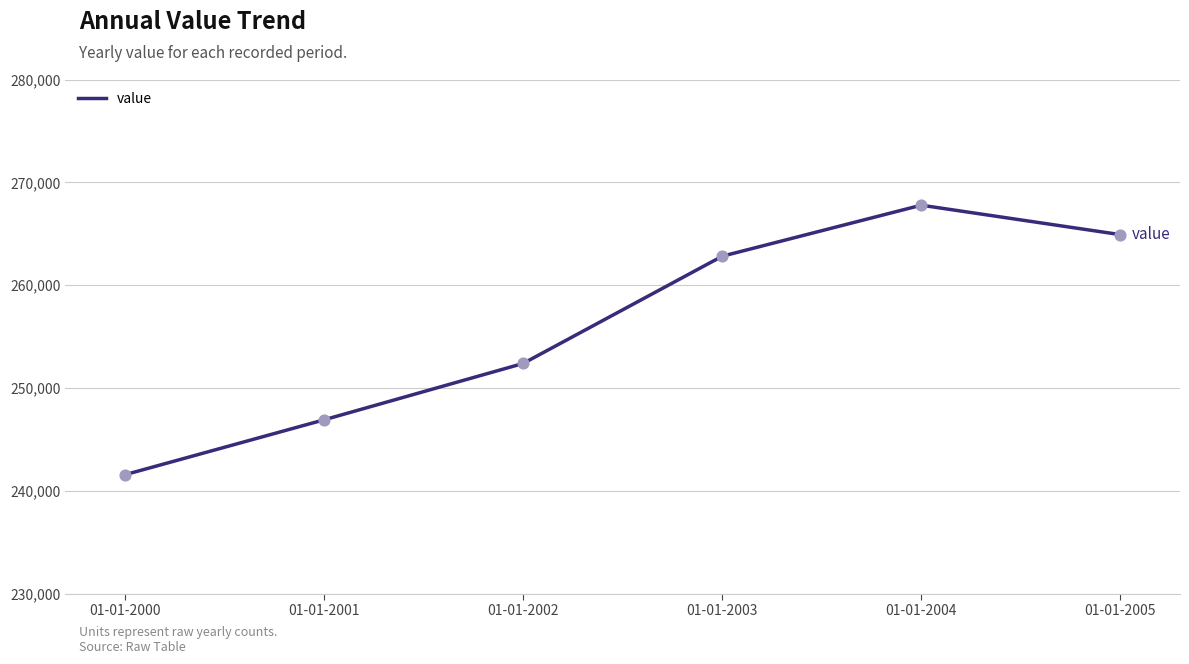

What is the change in value from 01-01-2000 to 01-01-2003?

+21249